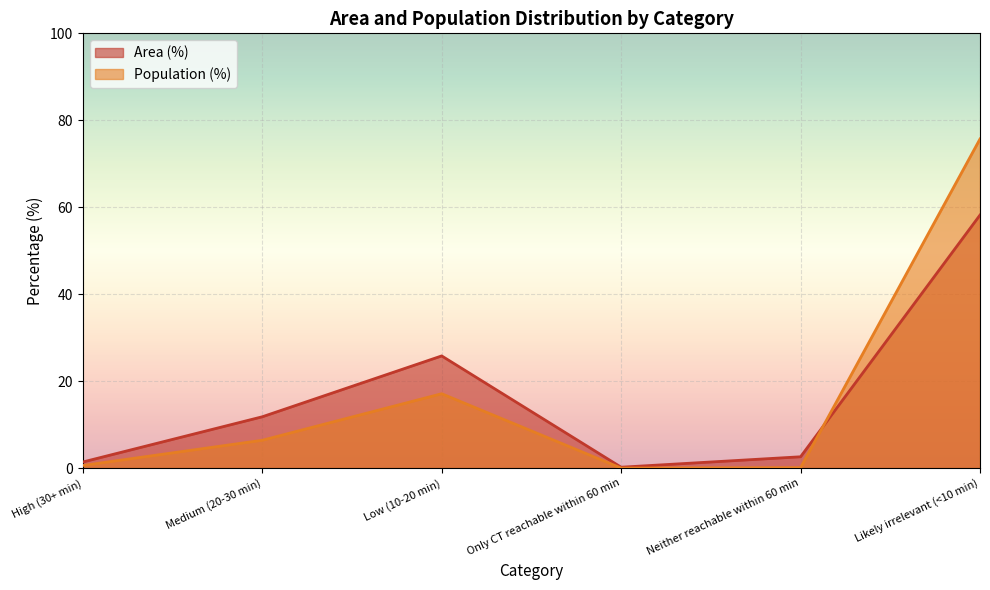

What position from the right is Low (10-20 min)?

4